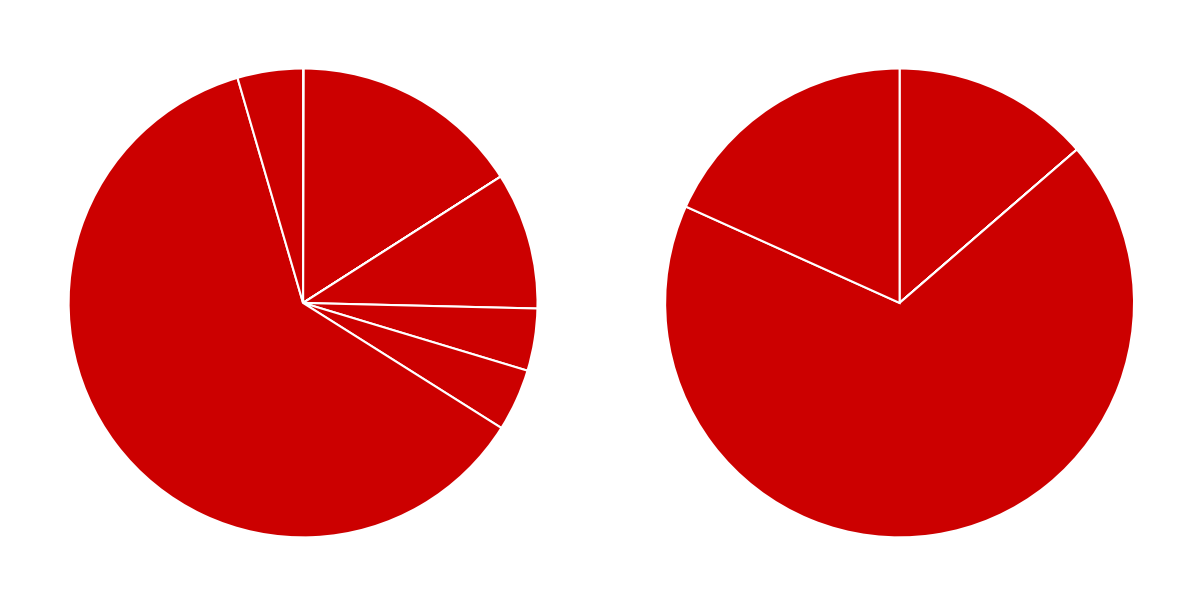

What is the smallest slice in the pie chart?

2020-02-03